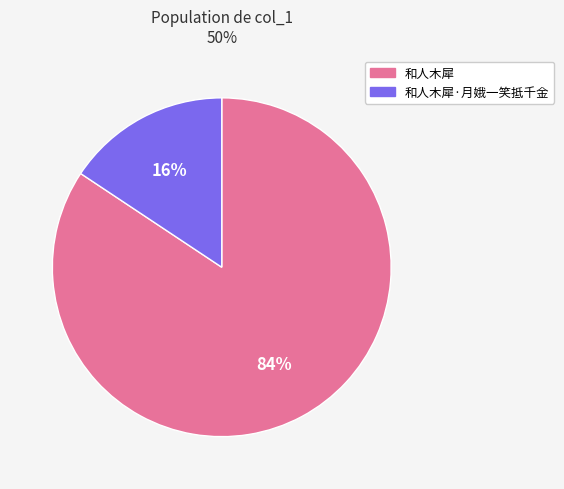

Which slice is the smallest?

和人木犀·月娥一笑抵千金